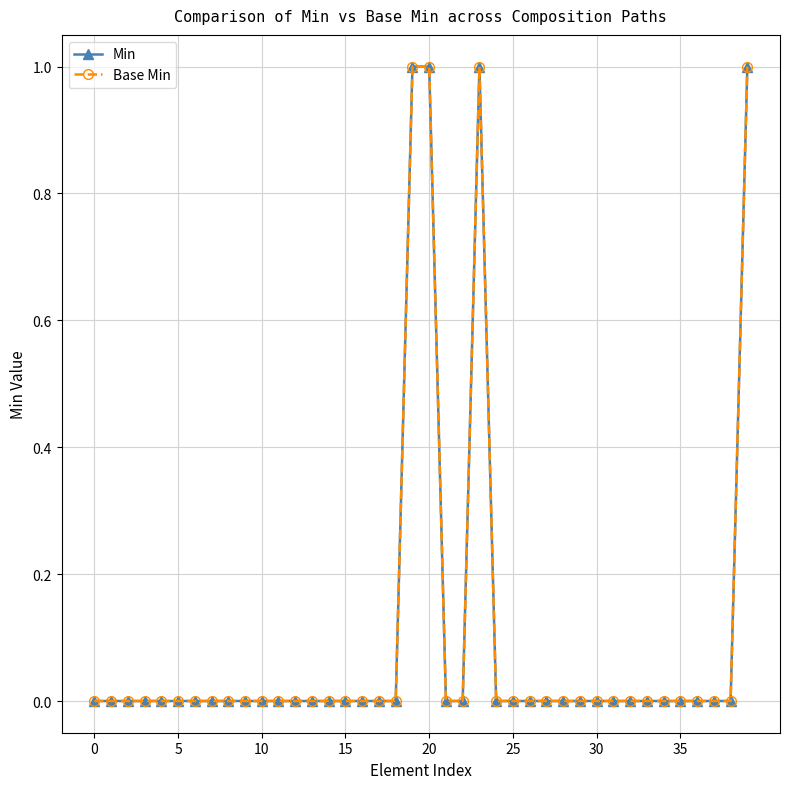

Is this an area chart (filled region under the line)?

No